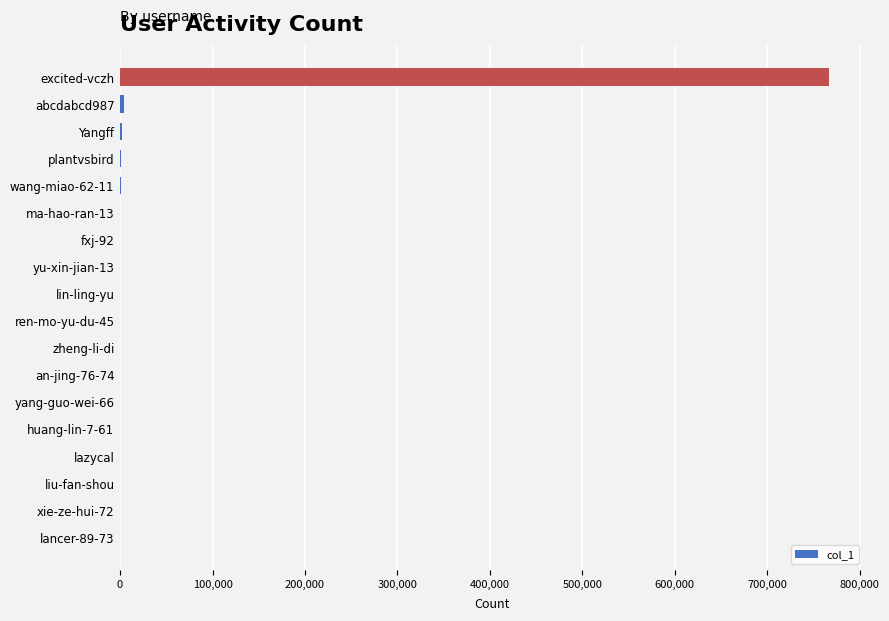

What is the average value?

43087